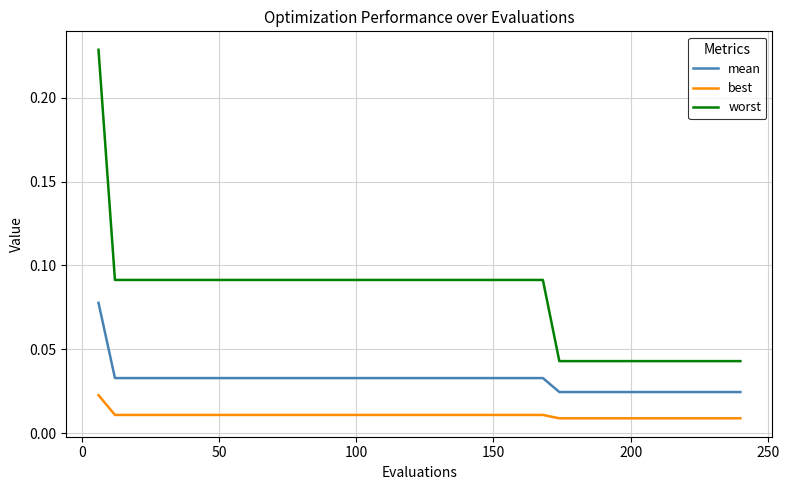

What are all the series names shown in the legend?

mean, best, worst